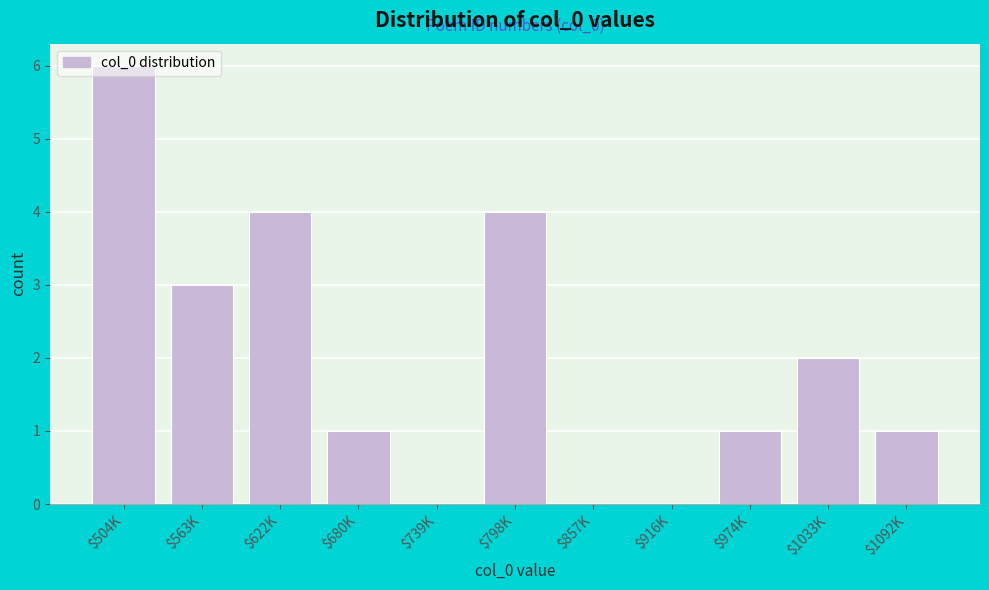

The chart shows a value of 7 at $622K. True or false?

False